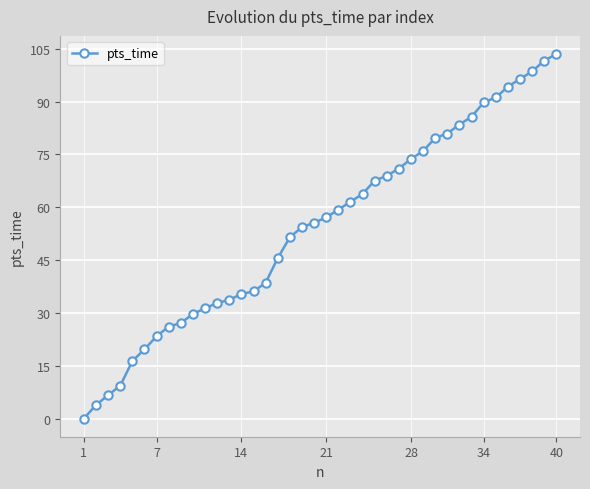

What is the greatest value displayed?

103.5